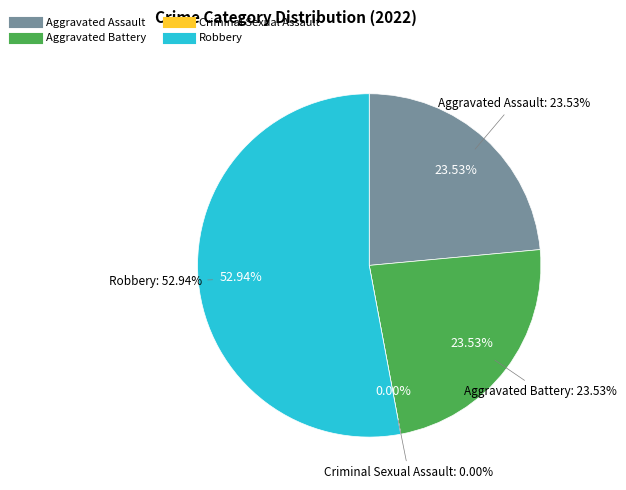

The Aggravated Battery slice represents 31% of the pie. True or false?

False